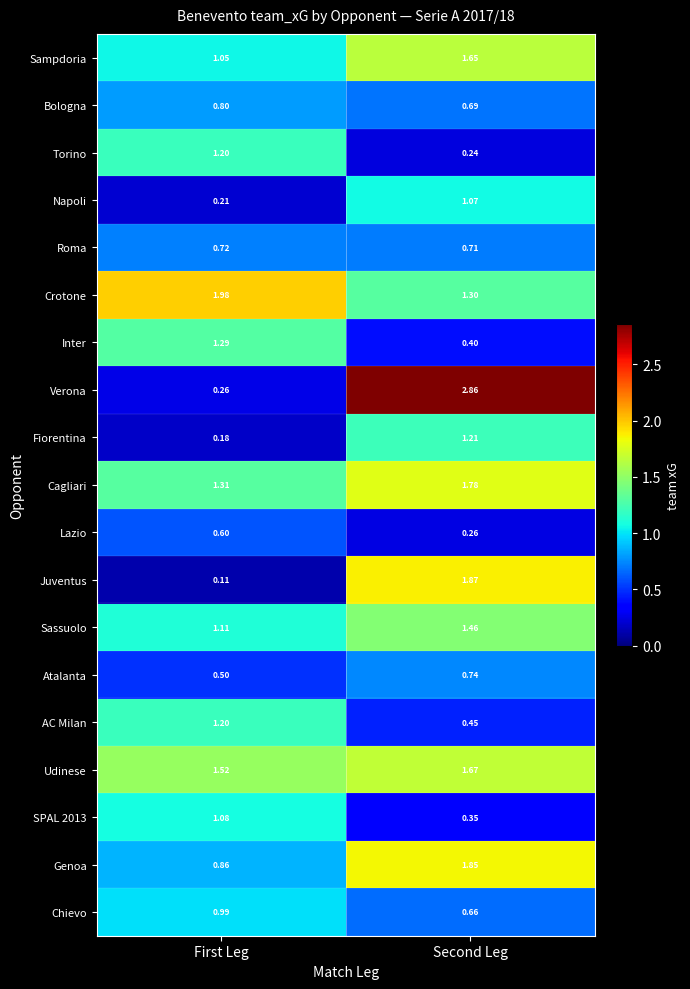

At which label does Sassuolo reach its minimum?

First Leg